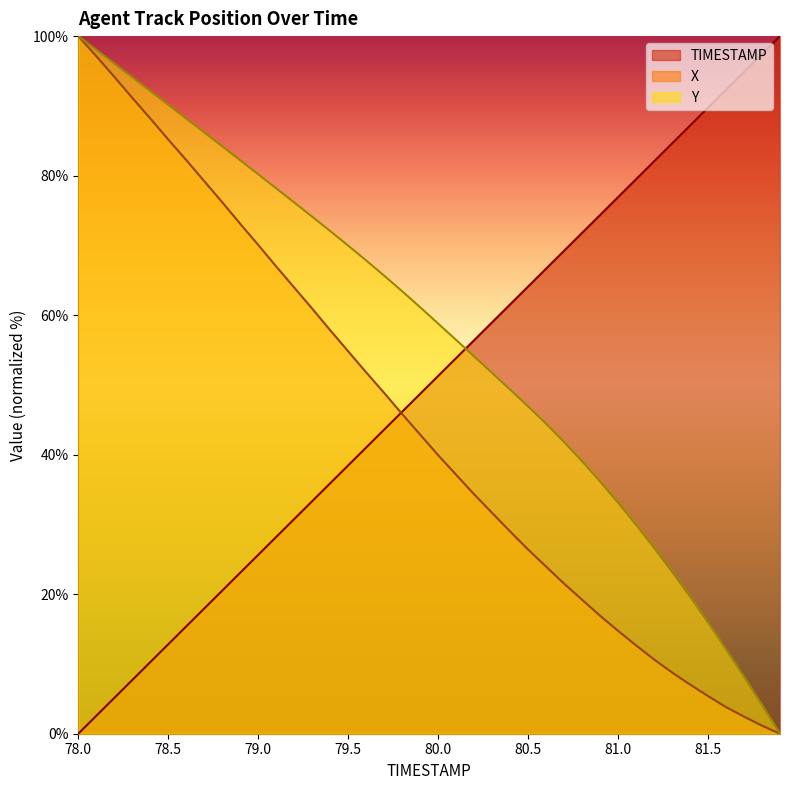

What is the total value across all series at 80.8?

130.1